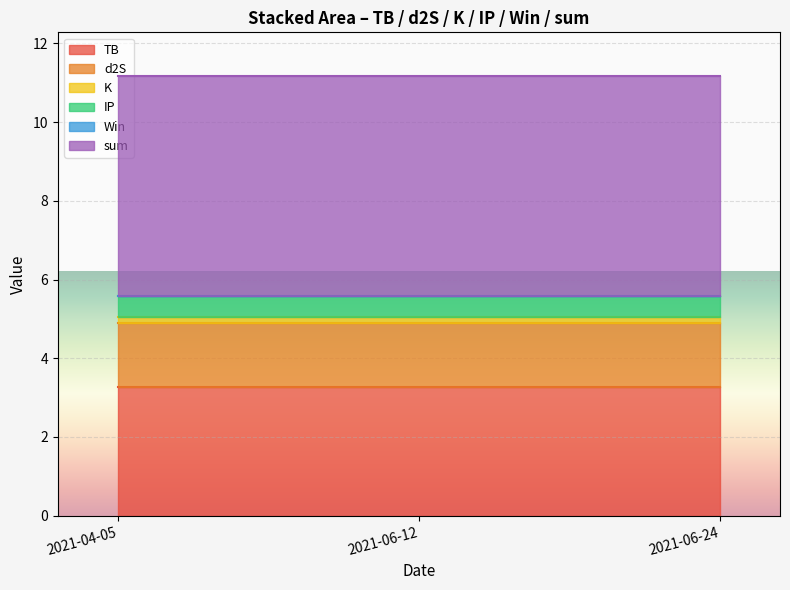

Read the sum value at 2021-06-24.

5.6